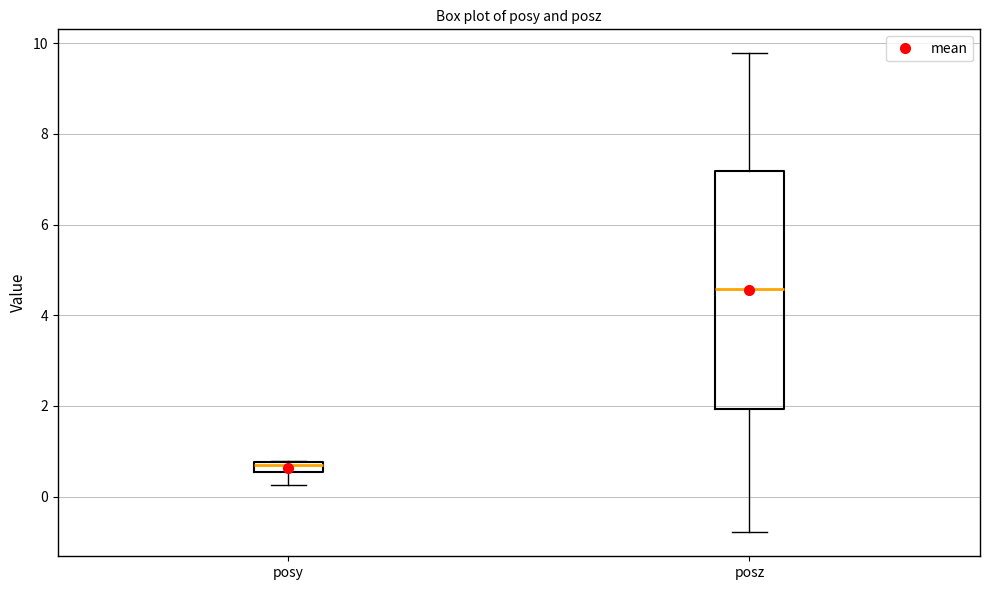

Where is the lower edge of the box for posy on the y-axis? The values are not printed on the chart, so give them approximately, as read against the axis.

0.6